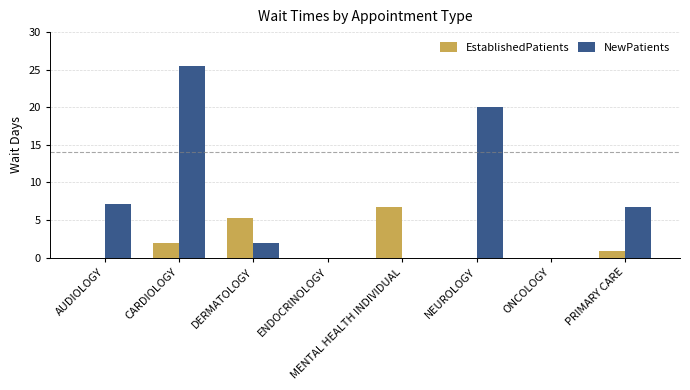

Between NEUROLOGY and PRIMARY CARE, which series saw the biggest shift?

NewPatients